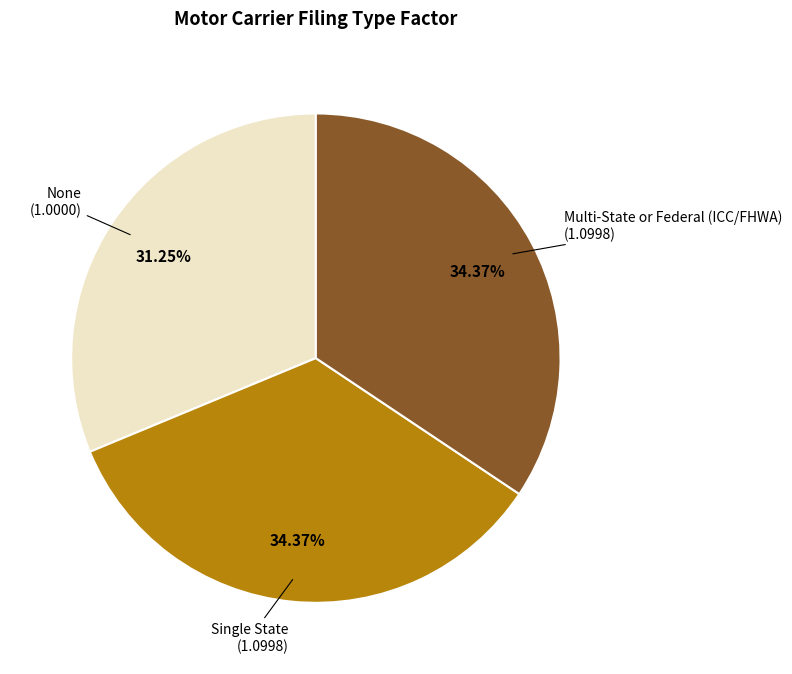

Is there a majority slice in this chart?

No